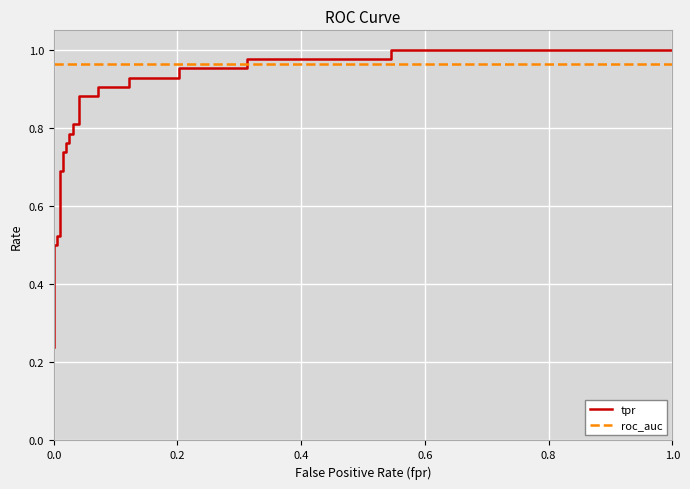

True or false: roc_auc has more than 2 interior local peaks.

False